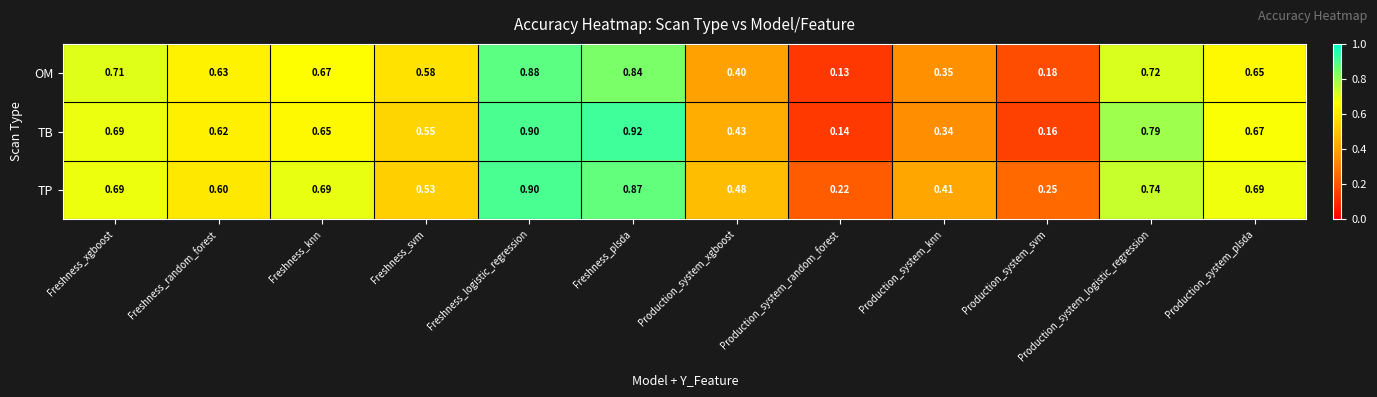

At which category does the chart reach its minimum across all series?

Production_system_random_forest